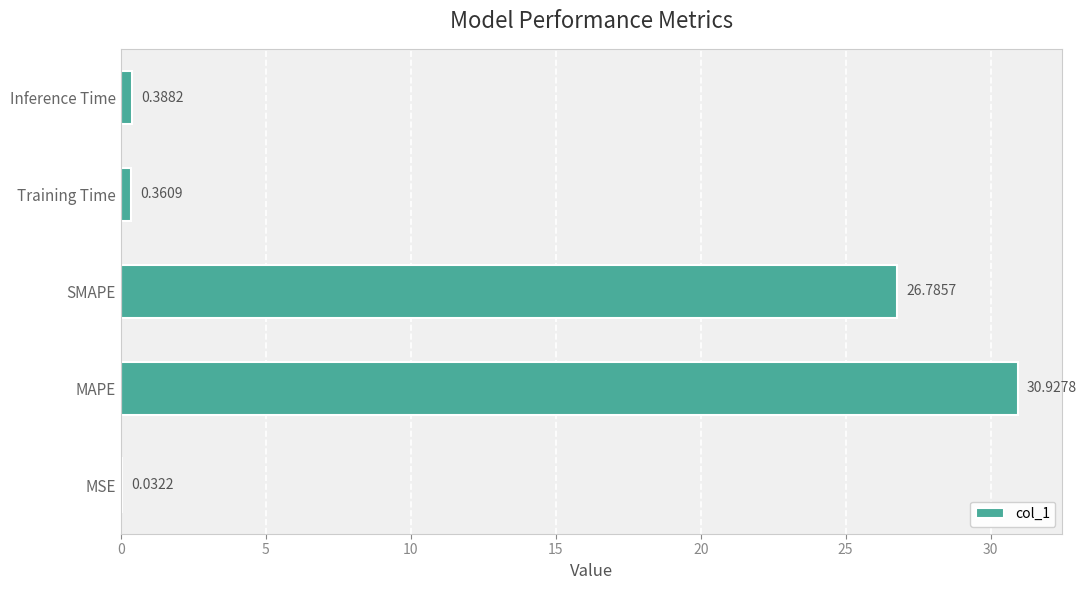

What is the change in value from MAPE to SMAPE?

-4.1